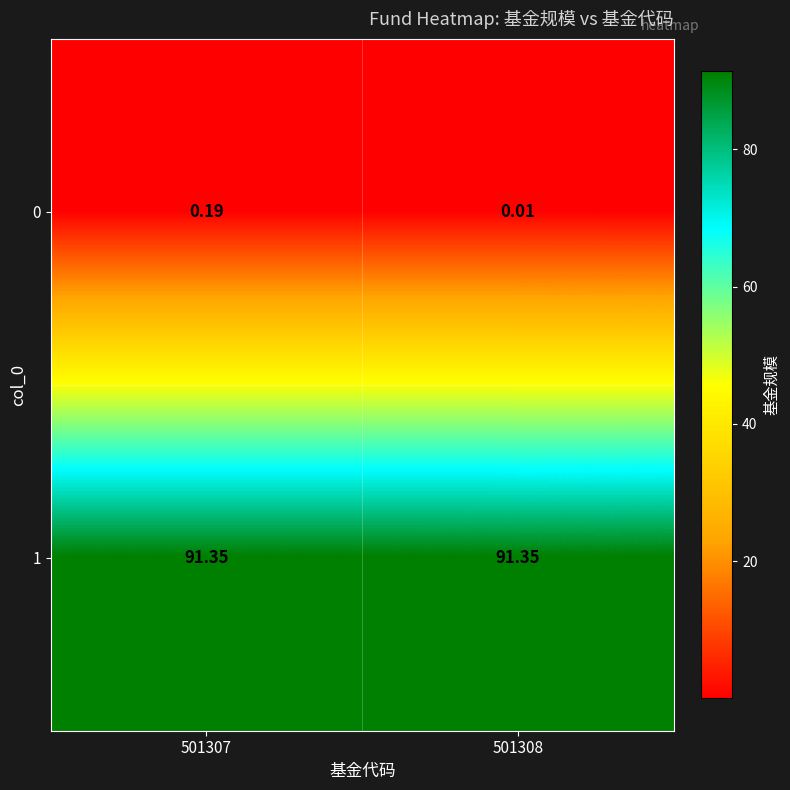

What is the total value across all series at 501308?

91.4